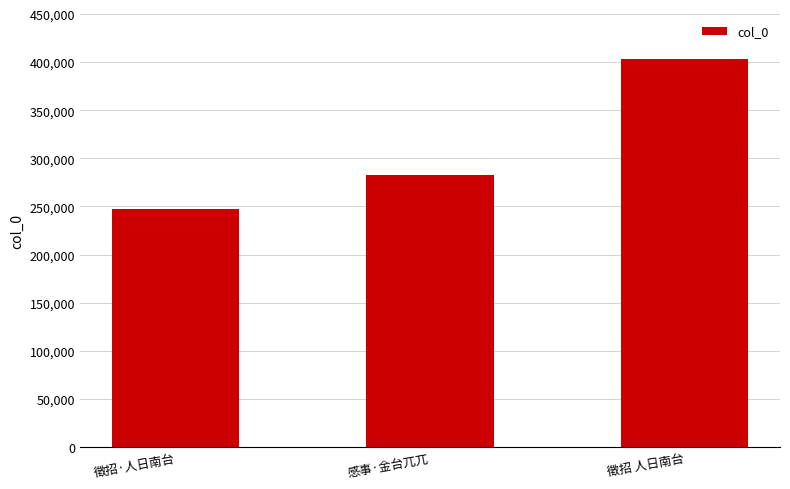

What is the average value?

311093